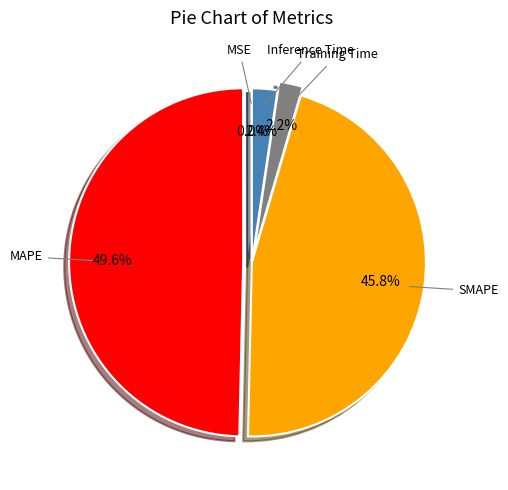

Count the number of slices in the pie.

5